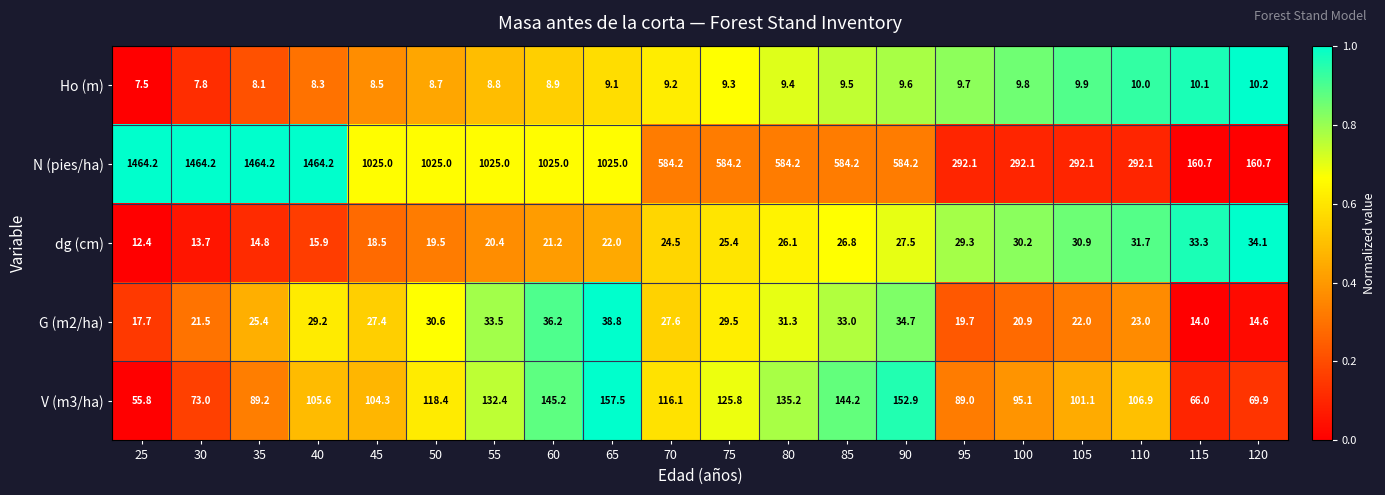

List the series in order of their peak value, highest first.

N (pies/ha), V (m3/ha), G (m2/ha), dg (cm), Ho (m)